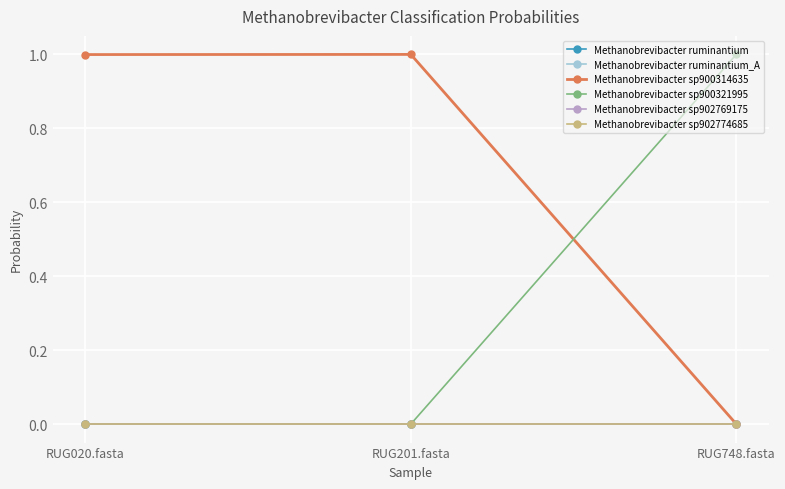

Rank the series at RUG201.fasta from lowest to highest value.

Methanobrevibacter ruminantium, Methanobrevibacter sp900321995, Methanobrevibacter sp902769175, Methanobrevibacter sp902774685, Methanobrevibacter ruminantium_A, Methanobrevibacter sp900314635